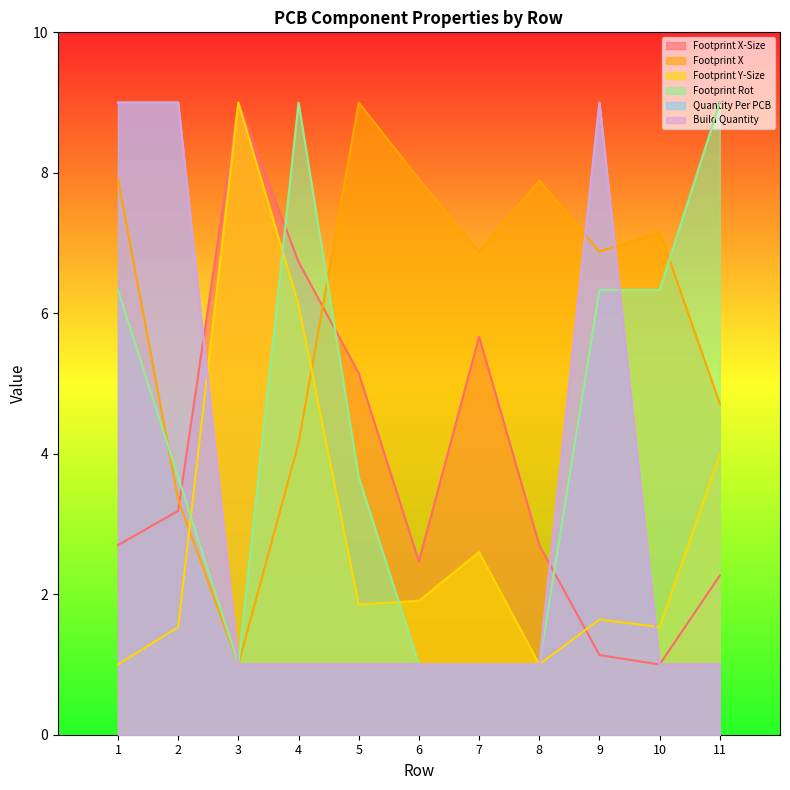

Where is Build Quantity nearest to the value 5?

1